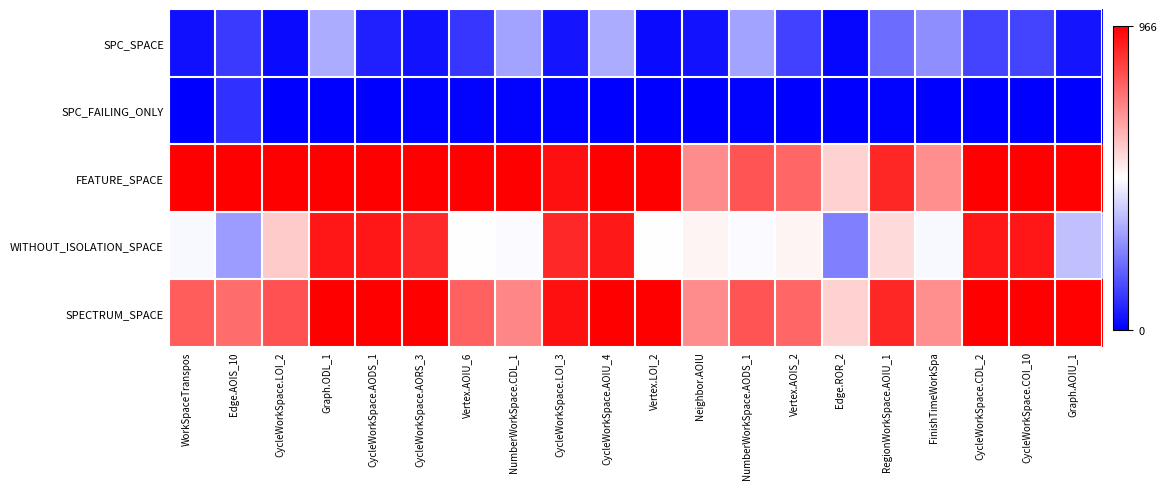

List the series in order of their peak value, lowest first.

SPC_FAILING_ONLY, SPC_SPACE, WITHOUT_ISOLATION_SPACE, FEATURE_SPACE, SPECTRUM_SPACE